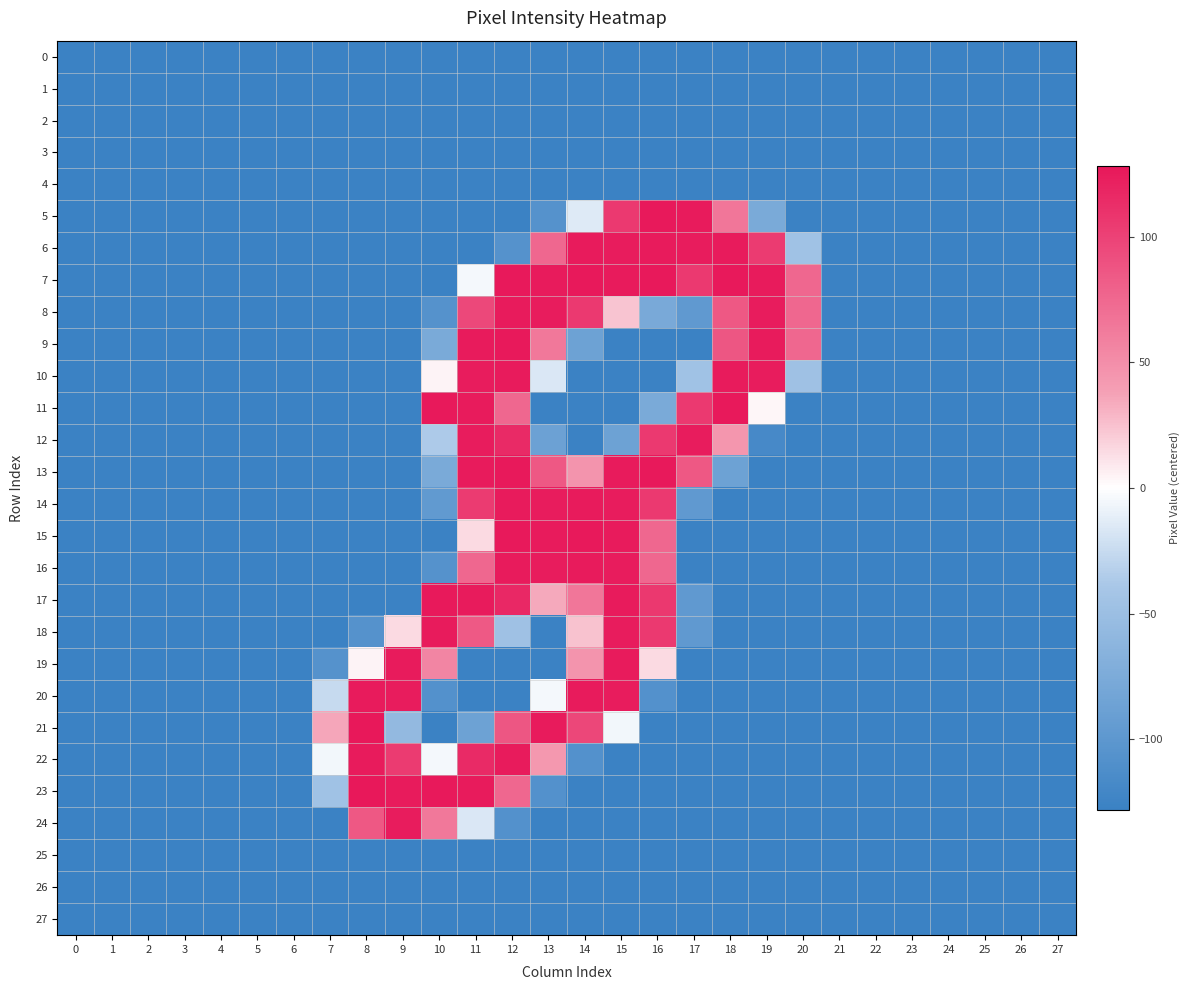

Reading left to right, transcribe all the data shown in this chart.

0: 0=-128	1=-128	2=-128	3=-128	4=-128	5=-128	6=-128	7=-128	8=-128	9=-128	10=-128	11=-128	12=-128	13=-128	14=-128	15=-128	16=-128	17=-128	18=-128	19=-128	20=-128	21=-128	22=-128	23=-128	24=-128	25=-128	26=-128	27=-128
1: 0=-128	1=-128	2=-128	3=-128	4=-128	5=-128	6=-128	7=-128	8=-128	9=-128	10=-128	11=-128	12=-128	13=-128	14=-128	15=-128	16=-128	17=-128	18=-128	19=-128	20=-128	21=-128	22=-128	23=-128	24=-128	25=-128	26=-128	27=-128
2: 0=-128	1=-128	2=-128	3=-128	4=-128	5=-128	6=-128	7=-128	8=-128	9=-128	10=-128	11=-128	12=-128	13=-128	14=-128	15=-128	16=-128	17=-128	18=-128	19=-128	20=-128	21=-128	22=-128	23=-128	24=-128	25=-128	26=-128	27=-128
3: 0=-128	1=-128	2=-128	3=-128	4=-128	5=-128	6=-128	7=-128	8=-128	9=-128	10=-128	11=-128	12=-128	13=-128	14=-128	15=-128	16=-128	17=-128	18=-128	19=-128	20=-128	21=-128	22=-128	23=-128	24=-128	25=-128	26=-128	27=-128
4: 0=-128	1=-128	2=-128	3=-128	4=-128	5=-128	6=-128	7=-128	8=-128	9=-128	10=-128	11=-128	12=-128	13=-128	14=-128	15=-128	16=-128	17=-128	18=-128	19=-128	20=-128	21=-128	22=-128	23=-128	24=-128	25=-128	26=-128	27=-128
5: 0=-128	1=-128	2=-128	3=-128	4=-128	5=-128	6=-128	7=-128	8=-128	9=-128	10=-128	11=-128	12=-128	13=-107	14=-15	15=105	16=126	17=125	18=65	19=-77	20=-128	21=-128	22=-128	23=-128	24=-128	25=-128	26=-128	27=-128
6: 0=-128	1=-128	2=-128	3=-128	4=-128	5=-128	6=-128	7=-128	8=-128	9=-128	10=-128	11=-128	12=-107	13=75	14=125	15=124	16=125	17=124	18=125	19=104	20=-46	21=-128	22=-128	23=-128	24=-128	25=-128	26=-128	27=-128
7: 0=-128	1=-128	2=-128	3=-128	4=-128	5=-128	6=-128	7=-128	8=-128	9=-128	10=-128	11=-5	12=126	13=125	14=126	15=125	16=126	17=105	18=126	19=125	20=75	21=-128	22=-128	23=-128	24=-128	25=-128	26=-128	27=-128
8: 0=-128	1=-128	2=-128	3=-128	4=-128	5=-128	6=-128	7=-128	8=-128	9=-128	10=-107	11=95	12=125	13=124	14=105	15=23	16=-78	17=-98	18=85	19=124	20=75	21=-128	22=-128	23=-128	24=-128	25=-128	26=-128	27=-128
9: 0=-128	1=-128	2=-128	3=-128	4=-128	5=-128	6=-128	7=-128	8=-128	9=-128	10=-77	11=125	12=126	13=64	14=-87	15=-128	16=-128	17=-128	18=86	19=125	20=75	21=-128	22=-128	23=-128	24=-128	25=-128	26=-128	27=-128
10: 0=-128	1=-128	2=-128	3=-128	4=-128	5=-128	6=-128	7=-128	8=-128	9=-128	10=4	11=124	12=125	13=-17	14=-128	15=-128	16=-128	17=-46	18=125	19=124	20=-47	21=-128	22=-128	23=-128	24=-128	25=-128	26=-128	27=-128
11: 0=-128	1=-128	2=-128	3=-128	4=-128	5=-128	6=-128	7=-128	8=-128	9=-128	10=126	11=125	12=75	13=-128	14=-128	15=-128	16=-77	17=105	18=126	19=3	20=-128	21=-128	22=-128	23=-128	24=-128	25=-128	26=-128	27=-128
12: 0=-128	1=-128	2=-128	3=-128	4=-128	5=-128	6=-128	7=-128	8=-128	9=-128	10=-37	11=124	12=115	13=-88	14=-128	15=-87	16=105	17=124	18=44	19=-118	20=-128	21=-128	22=-128	23=-128	24=-128	25=-128	26=-128	27=-128
13: 0=-128	1=-128	2=-128	3=-128	4=-128	5=-128	6=-128	7=-128	8=-128	9=-128	10=-77	11=125	12=126	13=85	14=45	15=125	16=126	17=85	18=-87	19=-128	20=-128	21=-128	22=-128	23=-128	24=-128	25=-128	26=-128	27=-128
14: 0=-128	1=-128	2=-128	3=-128	4=-128	5=-128	6=-128	7=-128	8=-128	9=-128	10=-97	11=104	12=125	13=124	14=125	15=124	16=105	17=-98	18=-128	19=-128	20=-128	21=-128	22=-128	23=-128	24=-128	25=-128	26=-128	27=-128
15: 0=-128	1=-128	2=-128	3=-128	4=-128	5=-128	6=-128	7=-128	8=-128	9=-128	10=-128	11=14	12=126	13=125	14=126	15=125	16=75	17=-128	18=-128	19=-128	20=-128	21=-128	22=-128	23=-128	24=-128	25=-128	26=-128	27=-128
16: 0=-128	1=-128	2=-128	3=-128	4=-128	5=-128	6=-128	7=-128	8=-128	9=-128	10=-107	11=75	12=125	13=124	14=125	15=124	16=75	17=-128	18=-128	19=-128	20=-128	21=-128	22=-128	23=-128	24=-128	25=-128	26=-128	27=-128
17: 0=-128	1=-128	2=-128	3=-128	4=-128	5=-128	6=-128	7=-128	8=-128	9=-128	10=126	11=125	12=116	13=34	14=65	15=125	16=106	17=-98	18=-128	19=-128	20=-128	21=-128	22=-128	23=-128	24=-128	25=-128	26=-128	27=-128
18: 0=-128	1=-128	2=-128	3=-128	4=-128	5=-128	6=-128	7=-128	8=-107	9=14	10=125	11=84	12=-47	13=-128	14=24	15=124	16=105	17=-98	18=-128	19=-128	20=-128	21=-128	22=-128	23=-128	24=-128	25=-128	26=-128	27=-128
19: 0=-128	1=-128	2=-128	3=-128	4=-128	5=-128	6=-128	7=-107	8=4	9=125	10=55	11=-128	12=-128	13=-128	14=45	15=125	16=14	17=-128	18=-128	19=-128	20=-128	21=-128	22=-128	23=-128	24=-128	25=-128	26=-128	27=-128
20: 0=-128	1=-128	2=-128	3=-128	4=-128	5=-128	6=-128	7=-26	8=125	9=124	10=-108	11=-128	12=-128	13=-5	14=125	15=124	16=-108	17=-128	18=-128	19=-128	20=-128	21=-128	22=-128	23=-128	24=-128	25=-128	26=-128	27=-128
21: 0=-128	1=-128	2=-128	3=-128	4=-128	5=-128	6=-128	7=35	8=127	9=-57	10=-128	11=-87	12=86	13=125	14=96	15=-6	16=-128	17=-128	18=-128	19=-128	20=-128	21=-128	22=-128	23=-128	24=-128	25=-128	26=-128	27=-128
22: 0=-128	1=-128	2=-128	3=-128	4=-128	5=-128	6=-128	7=-6	8=125	9=104	10=-5	11=115	12=125	13=43	14=-108	15=-128	16=-128	17=-128	18=-128	19=-128	20=-128	21=-128	22=-128	23=-128	24=-128	25=-128	26=-128	27=-128
23: 0=-128	1=-128	2=-128	3=-128	4=-128	5=-128	6=-128	7=-46	8=127	9=125	10=126	11=125	12=75	13=-108	14=-128	15=-128	16=-128	17=-128	18=-128	19=-128	20=-128	21=-128	22=-128	23=-128	24=-128	25=-128	26=-128	27=-128
24: 0=-128	1=-128	2=-128	3=-128	4=-128	5=-128	6=-128	7=-128	8=85	9=124	10=64	11=-17	12=-108	13=-128	14=-128	15=-128	16=-128	17=-128	18=-128	19=-128	20=-128	21=-128	22=-128	23=-128	24=-128	25=-128	26=-128	27=-128
25: 0=-128	1=-128	2=-128	3=-128	4=-128	5=-128	6=-128	7=-128	8=-128	9=-128	10=-128	11=-128	12=-128	13=-128	14=-128	15=-128	16=-128	17=-128	18=-128	19=-128	20=-128	21=-128	22=-128	23=-128	24=-128	25=-128	26=-128	27=-128
26: 0=-128	1=-128	2=-128	3=-128	4=-128	5=-128	6=-128	7=-128	8=-128	9=-128	10=-128	11=-128	12=-128	13=-128	14=-128	15=-128	16=-128	17=-128	18=-128	19=-128	20=-128	21=-128	22=-128	23=-128	24=-128	25=-128	26=-128	27=-128
27: 0=-128	1=-128	2=-128	3=-128	4=-128	5=-128	6=-128	7=-128	8=-128	9=-128	10=-128	11=-128	12=-128	13=-128	14=-128	15=-128	16=-128	17=-128	18=-128	19=-128	20=-128	21=-128	22=-128	23=-128	24=-128	25=-128	26=-128	27=-128